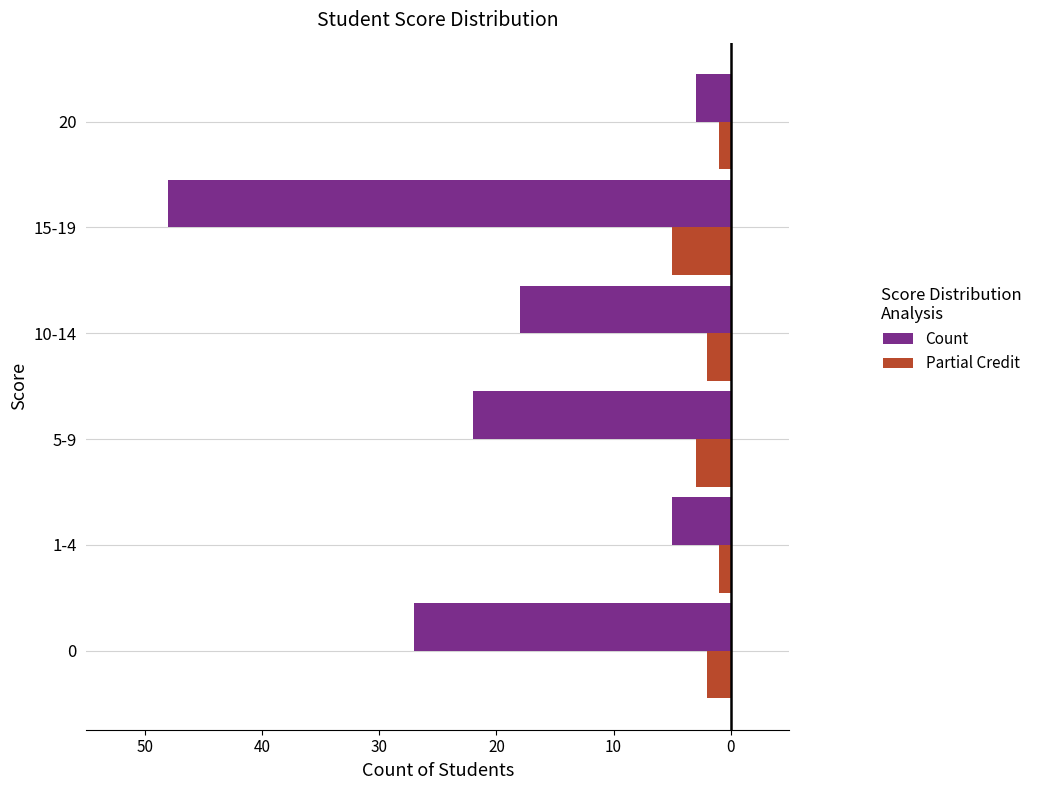

Which series has the largest range (max minus min)?

Count